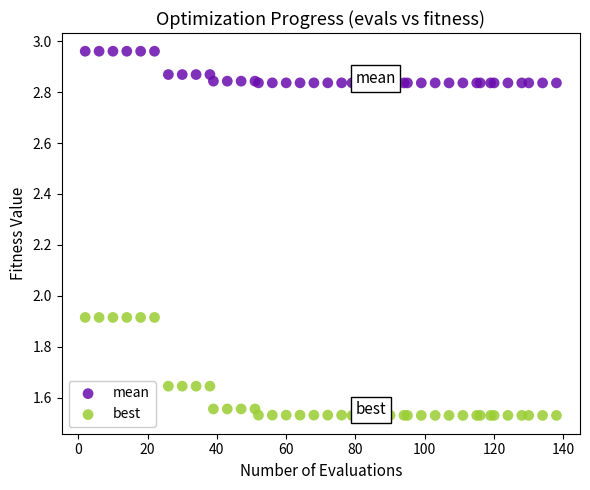

Which series has the largest Y range (max minus min)?

best